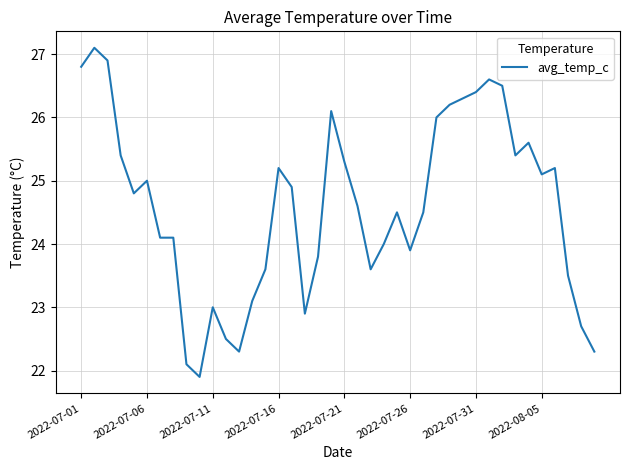

How many lines are shown in the chart?

1